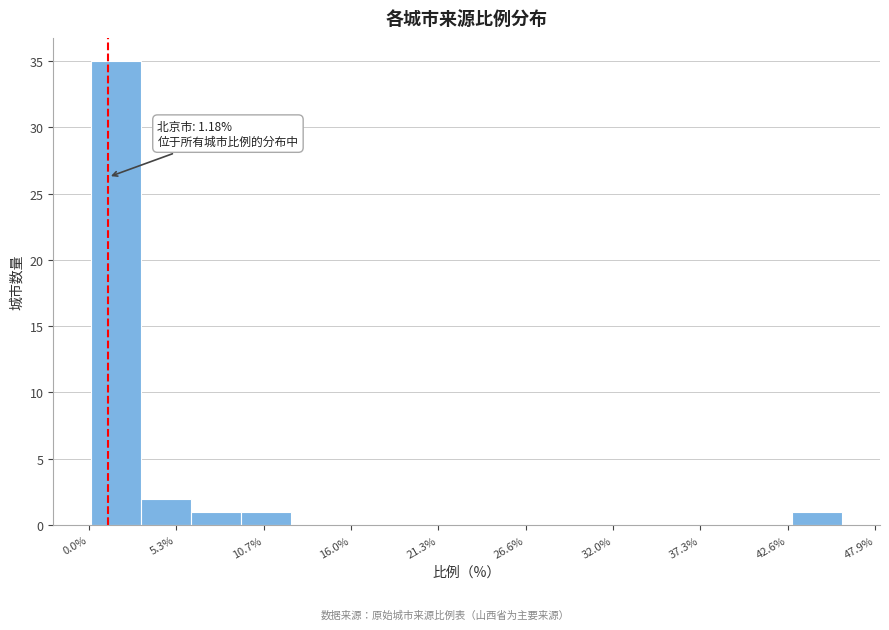

Around what value on the x-axis is the tallest bar? Give the approximate position of its centre, as read against the axis.

2